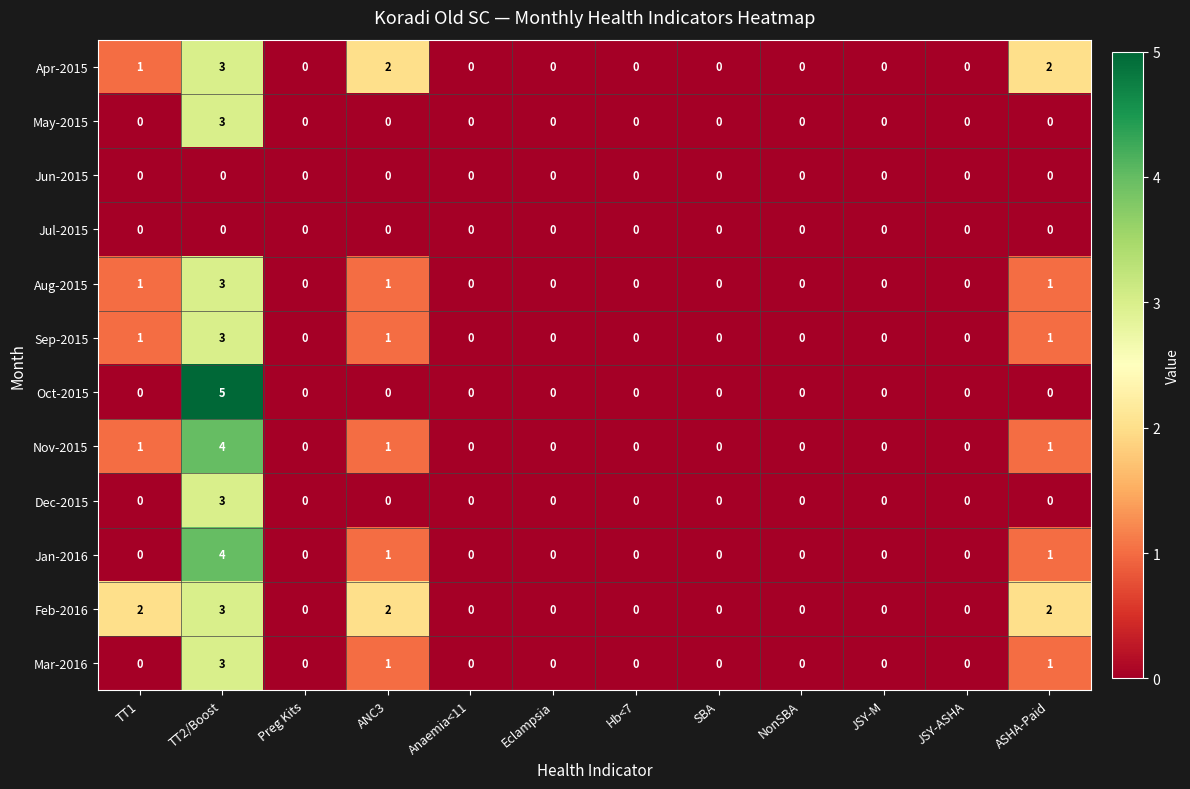

Which series has the largest range (max minus min)?

Oct-2015